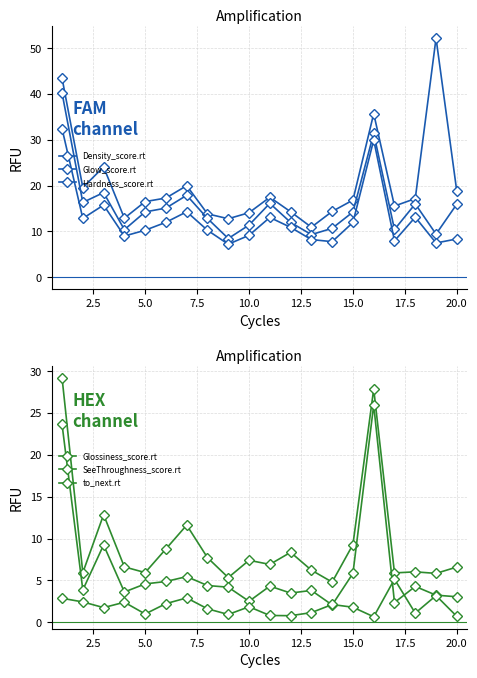

Which has a higher value, 5.0 or 20.0?

20.0